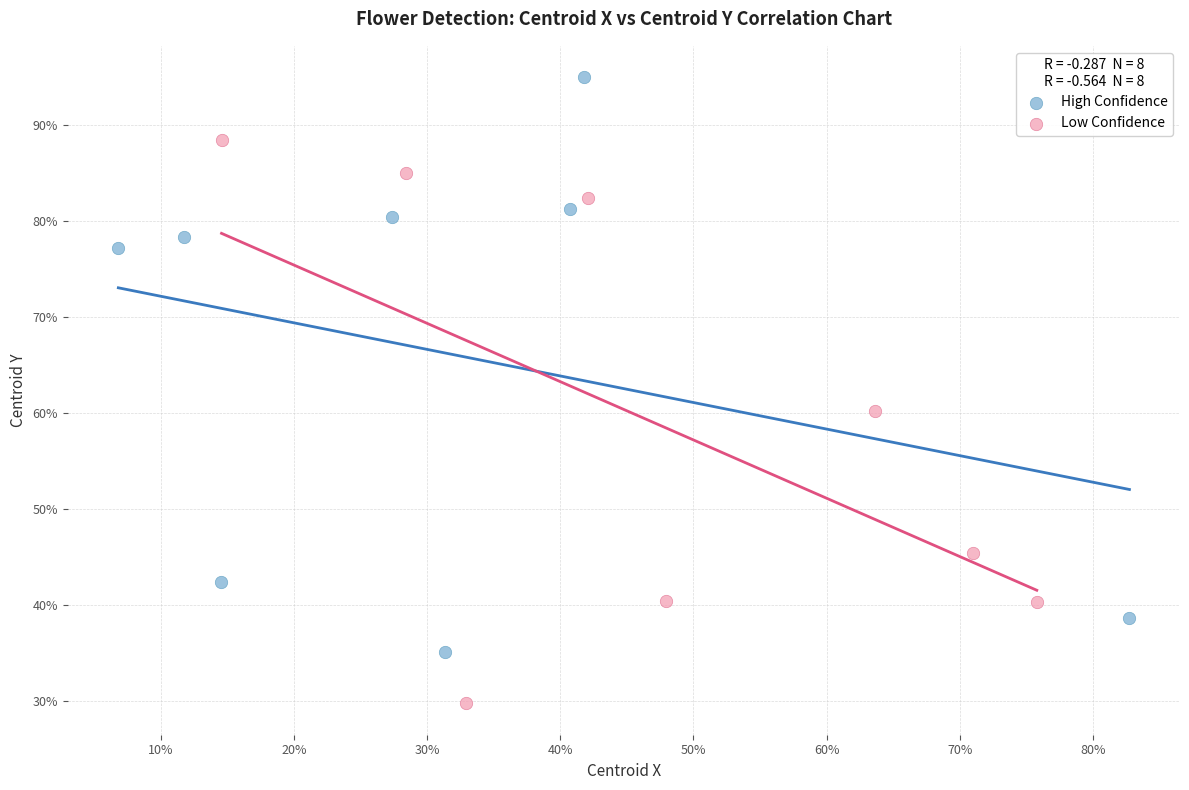

Which series has the widest spread of Y values?

High Confidence